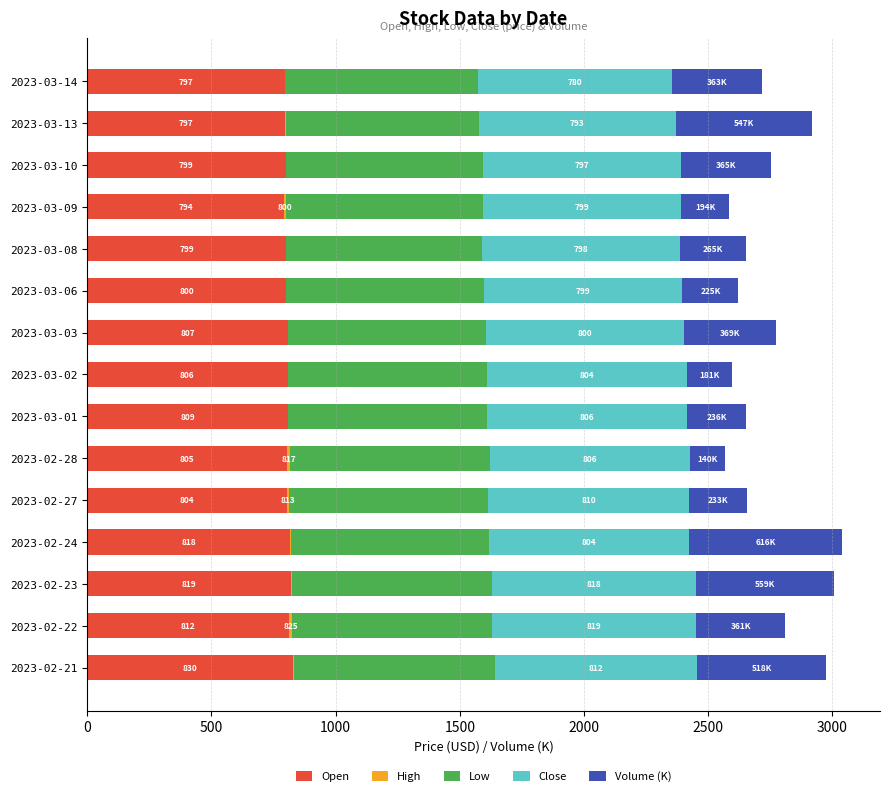

The value of Open at 2023-03-08 is 1421.5. True or false?

False